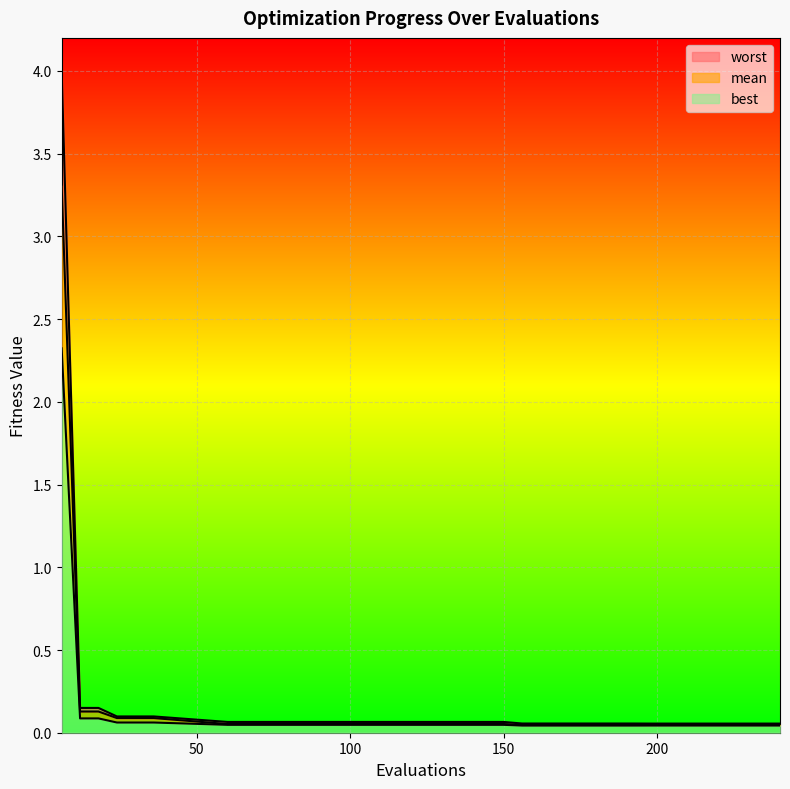

Which label corresponds to the largest value in the chart?

6